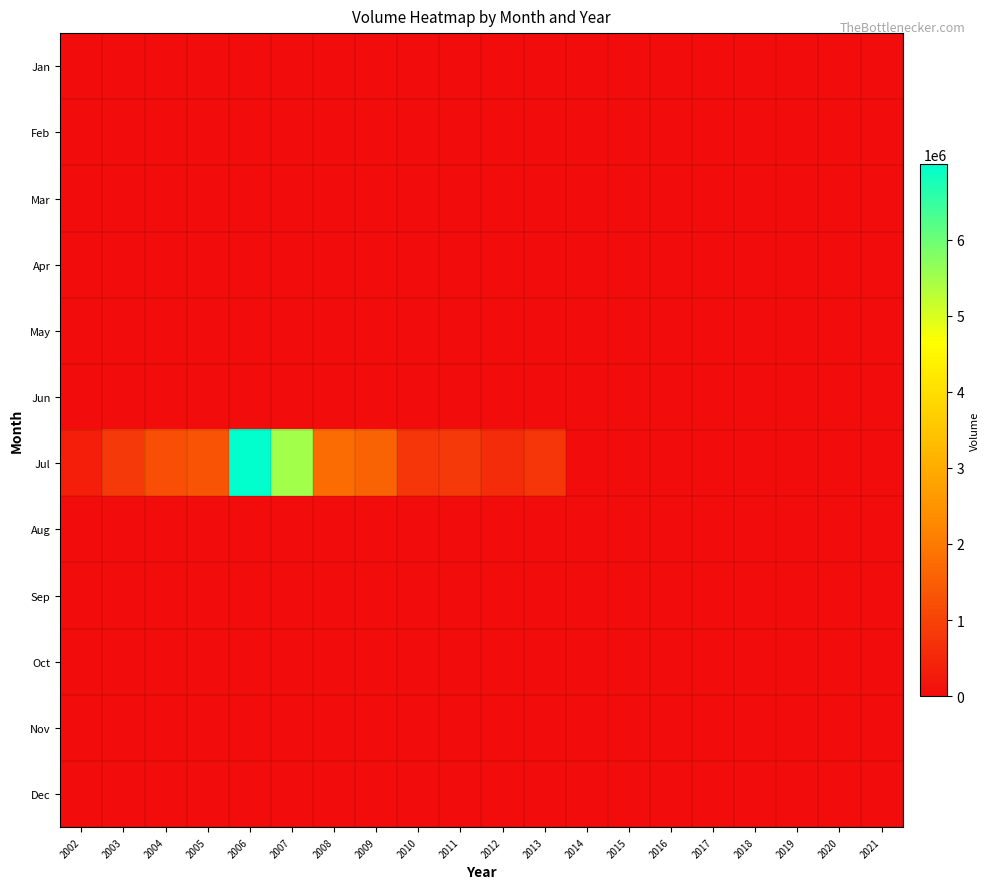

Which series has the largest total across all categories?

Jul